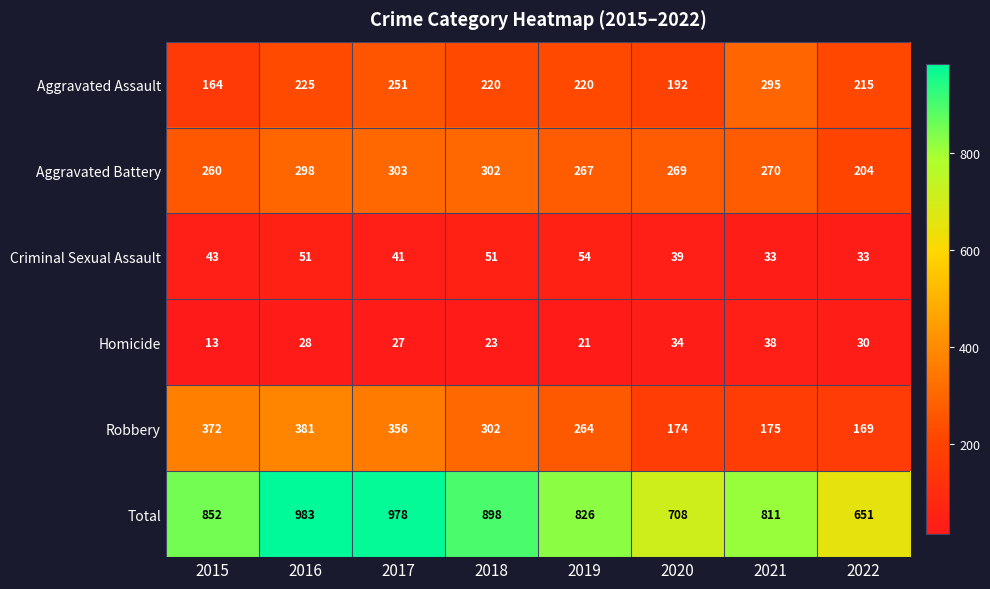

Which series has the largest total across all categories?

Total